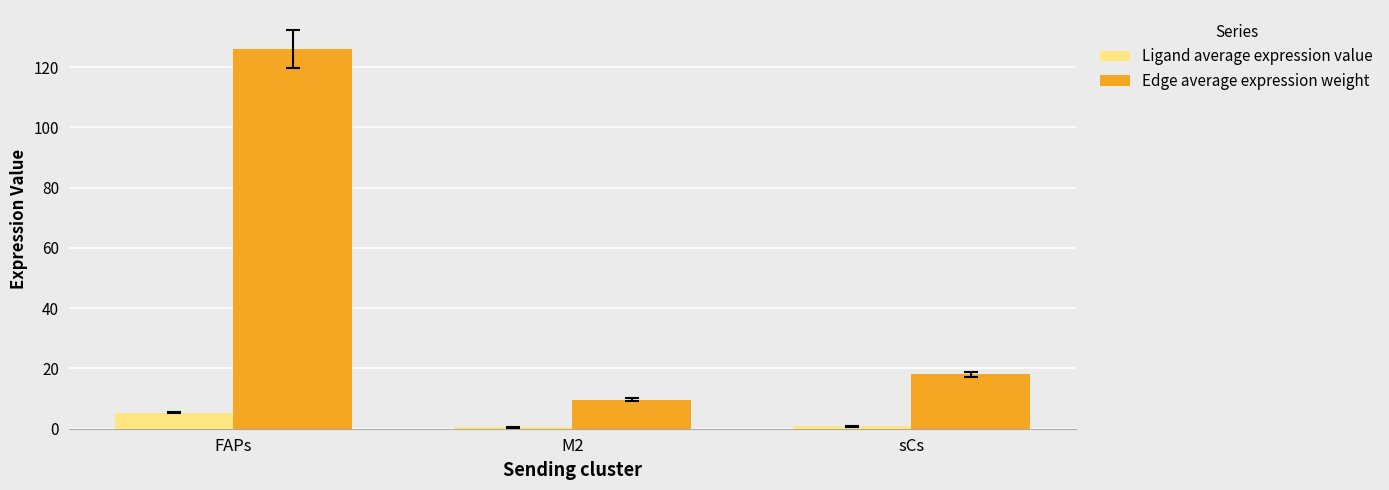

True or false: Ligand average expression value has a value of 0.4 at M2.

True